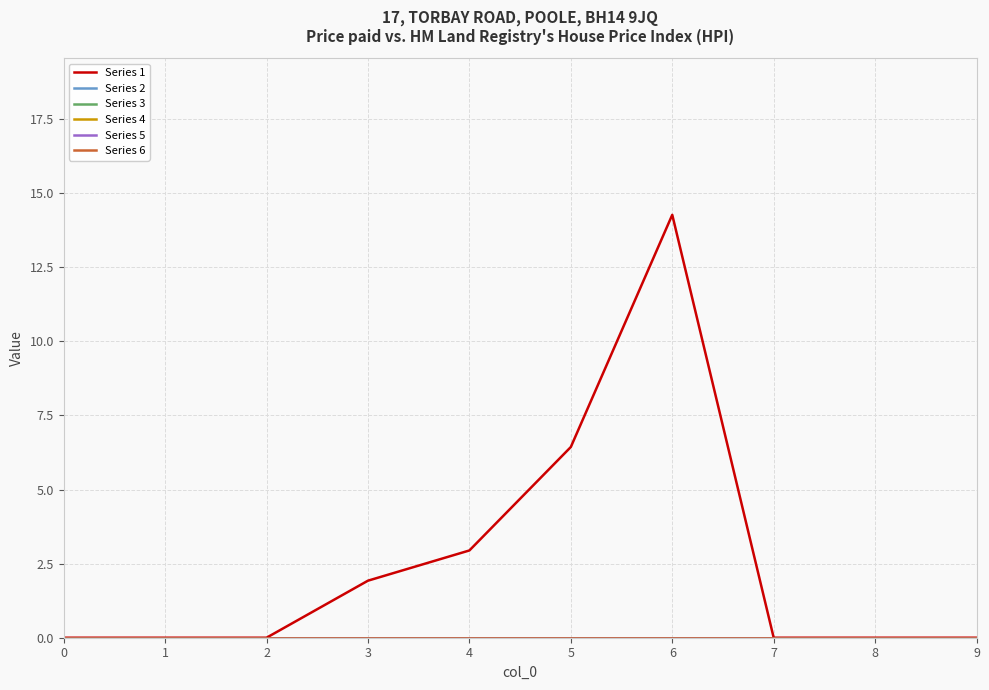

True or false: Series 5 and Series 2 intersect in this chart.

False